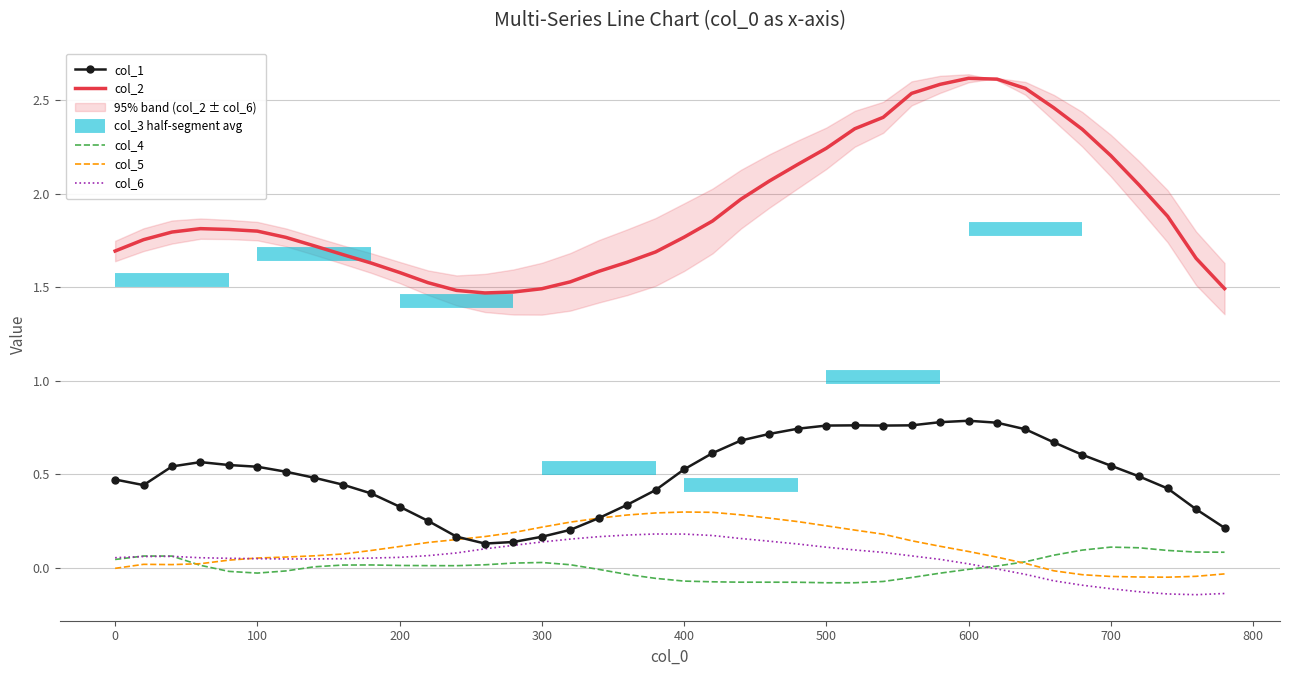

True or false: col_2 has a value of 2.3 at 520.

True